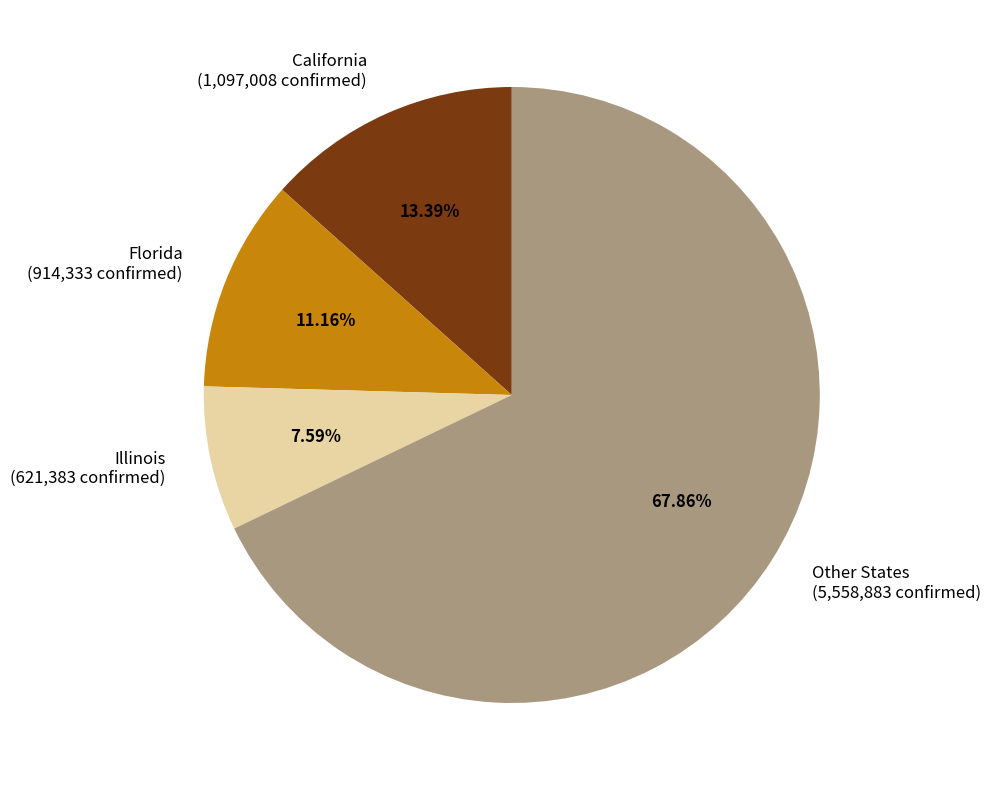

Between Other States (5,558,883 confirmed) and Illinois (621,383 confirmed), which is larger?

Other States (5,558,883 confirmed)